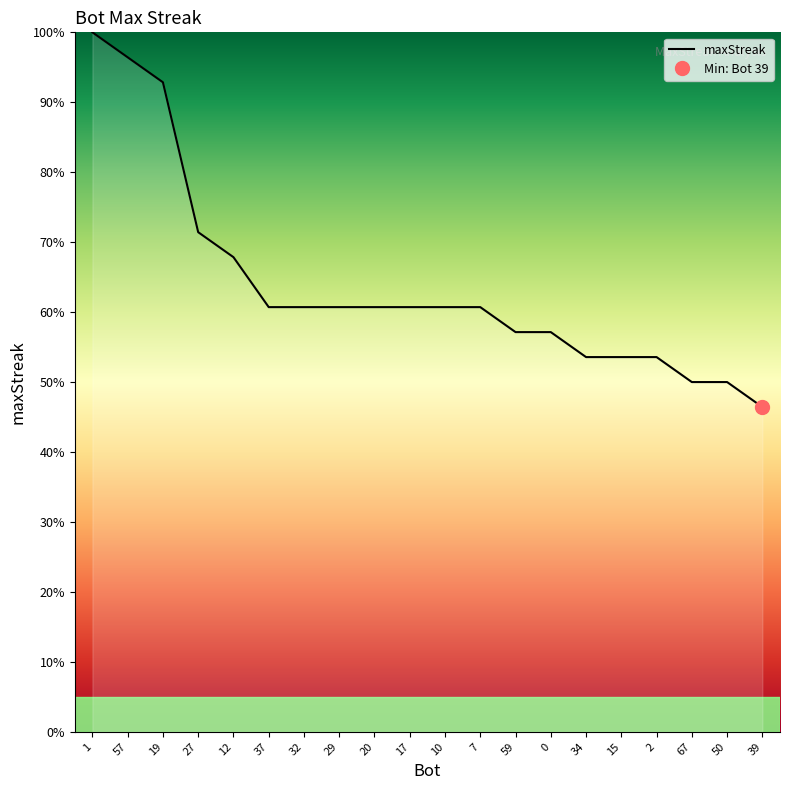

Where is the data nearest to the value 73?

27